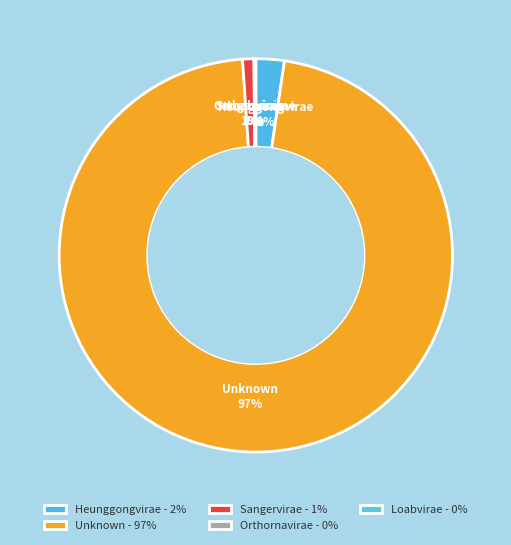

The Unknown slice represents 97% of the pie. True or false?

True